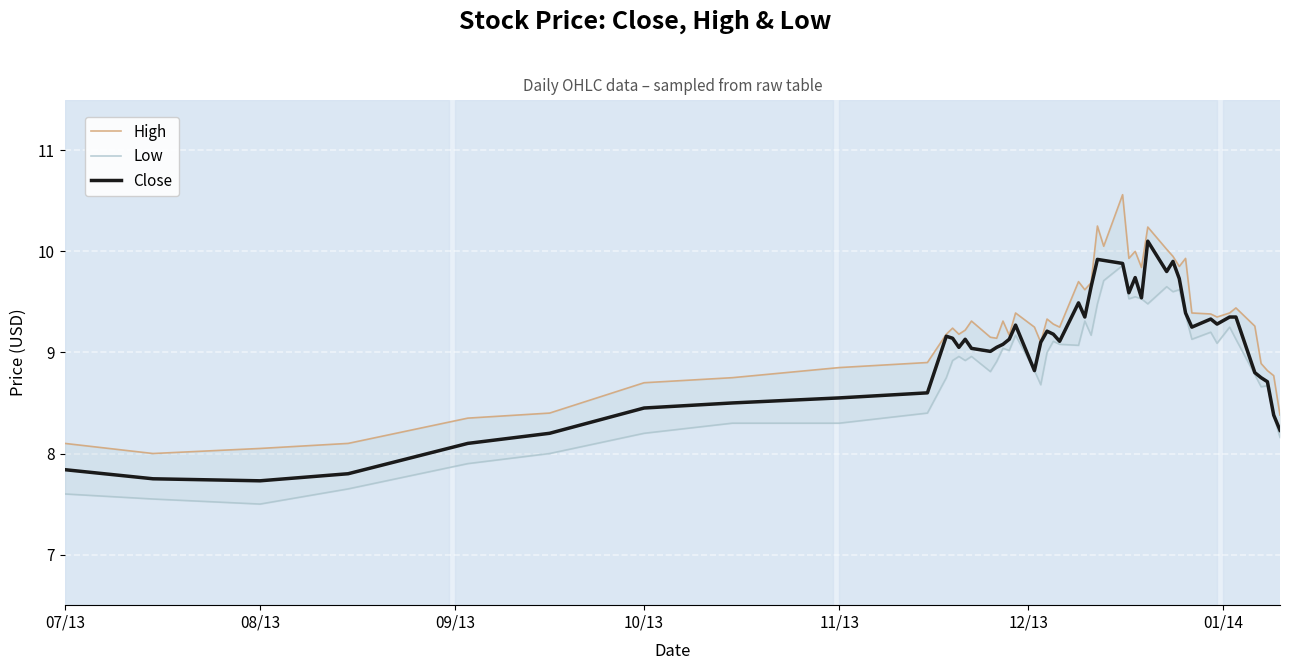

What is the minimum value shown in the chart?

7.5